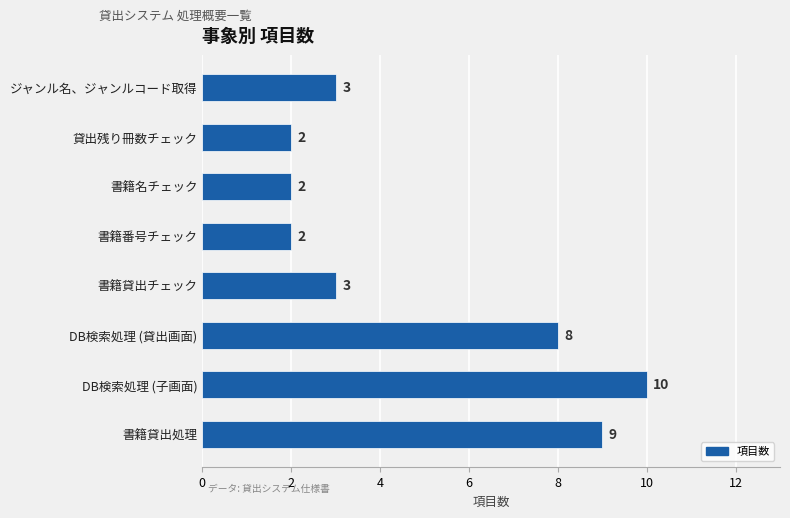

Approximately how many times larger is the value at DB検索処理 (子画面) compared to 書籍名チェック?

5.0